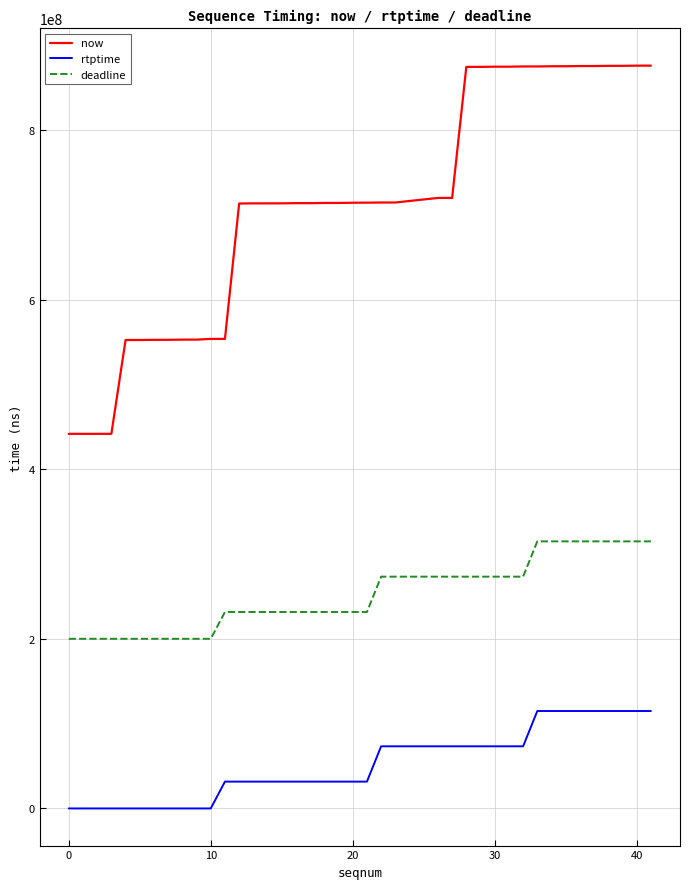

True or false: now and deadline intersect in this chart.

False